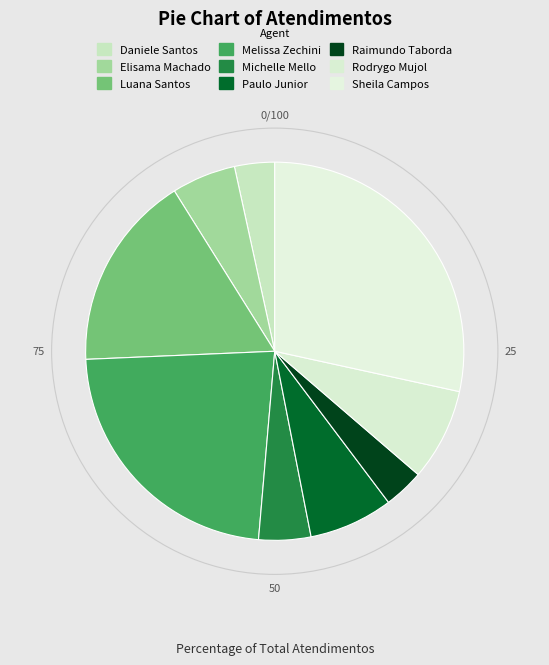

How many segments does this pie chart have?

9